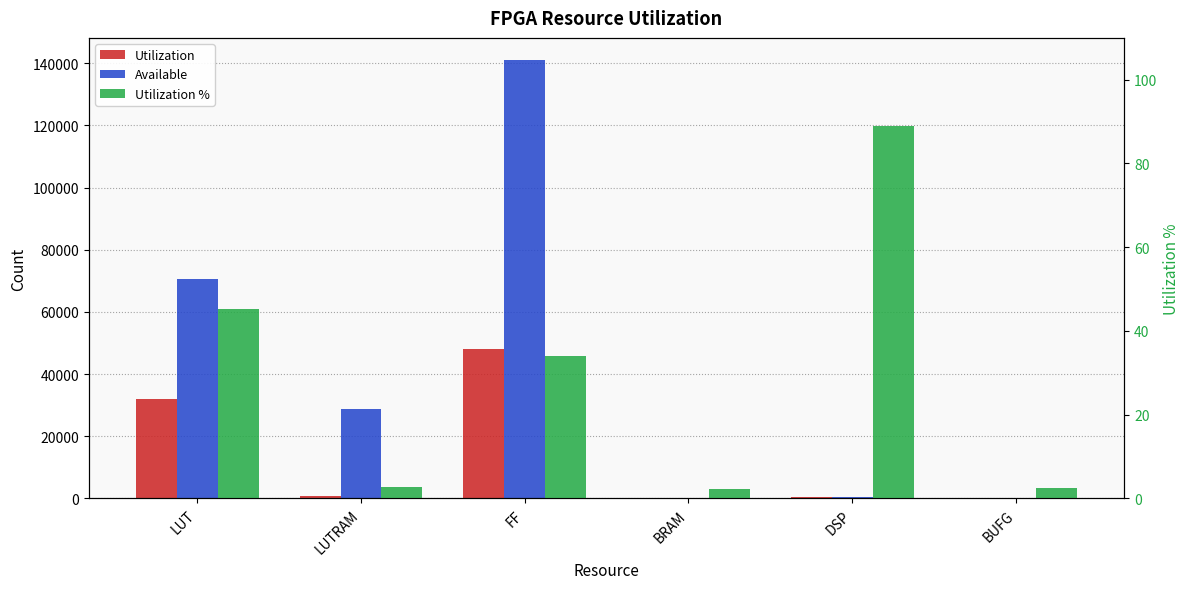

Which series has the largest range (max minus min)?

Available